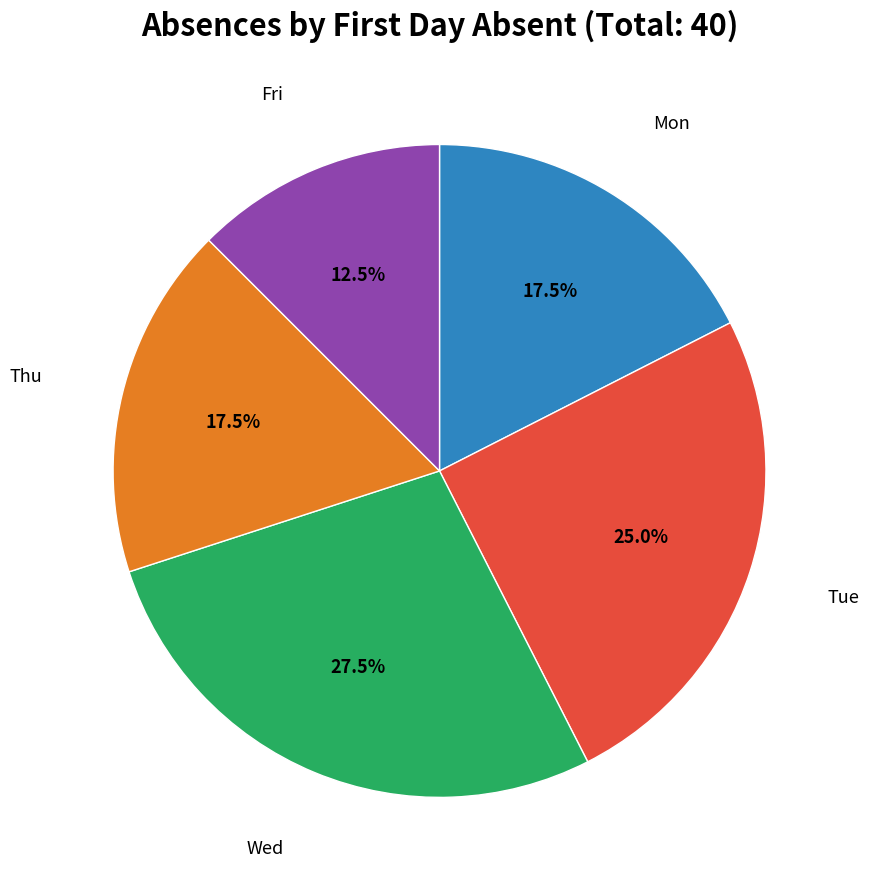

Is there a majority slice in this chart?

No